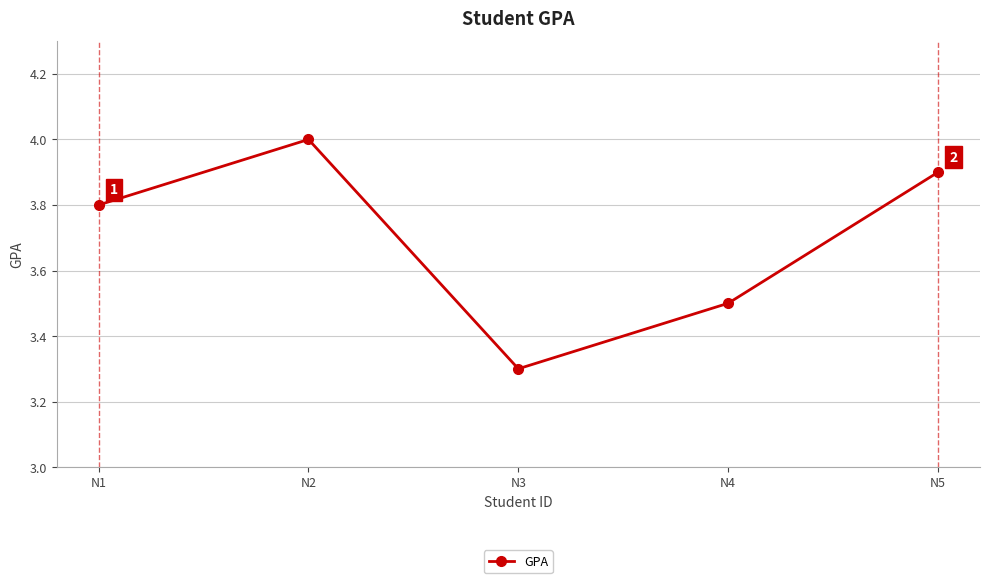

Between N2 and N4, which is larger?

N2